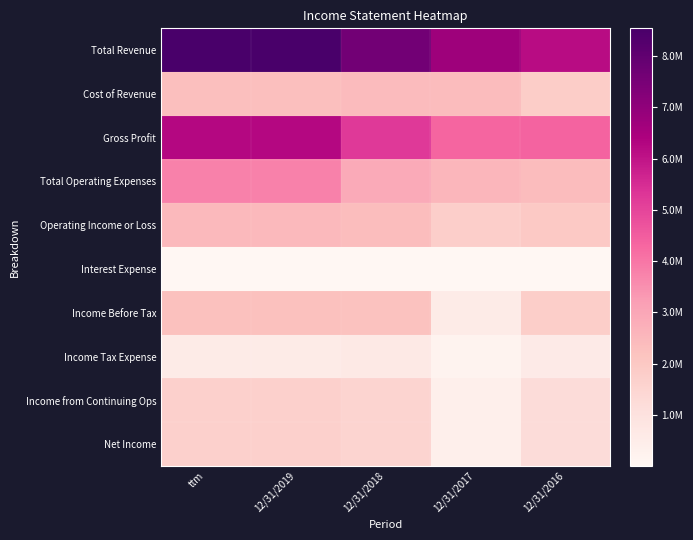

What is the difference between the highest and lowest values at 12/31/2019?

8536891